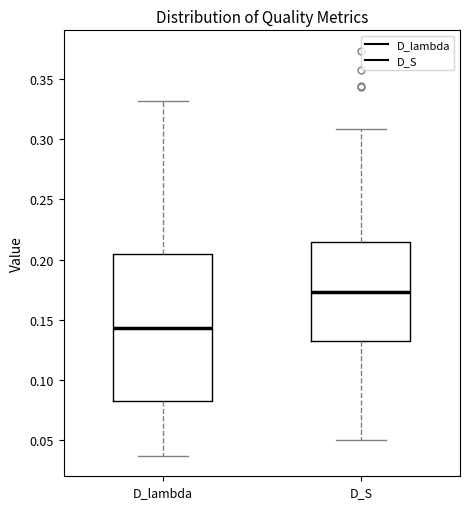

Comparing the boxes themselves (not the whiskers), which one is the tallest?

D_lambda